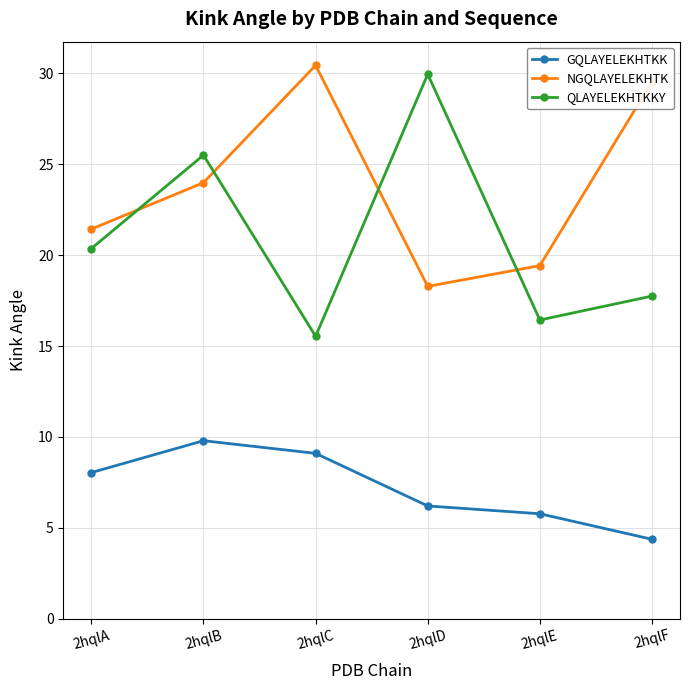

Rank the series at 2hqlC from lowest to highest value.

GQLAYELEKHTKK, QLAYELEKHTKKY, NGQLAYELEKHTK